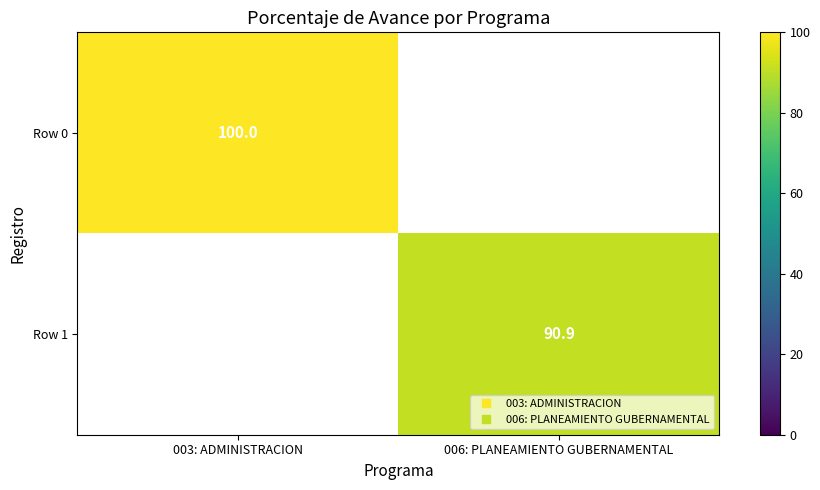

Between 006: PLANEAMIENTO GUBERNAMENTAL and 003: ADMINISTRACION, which is larger?

003: ADMINISTRACION